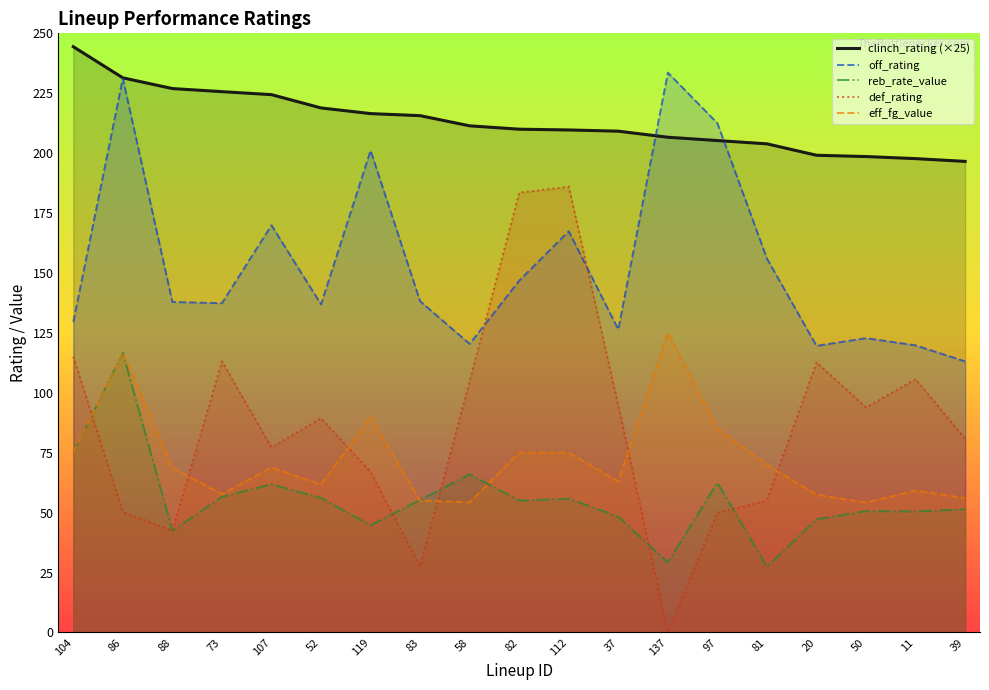

What is the difference between the maximum and minimum values in the reb_rate_value series?

89.2